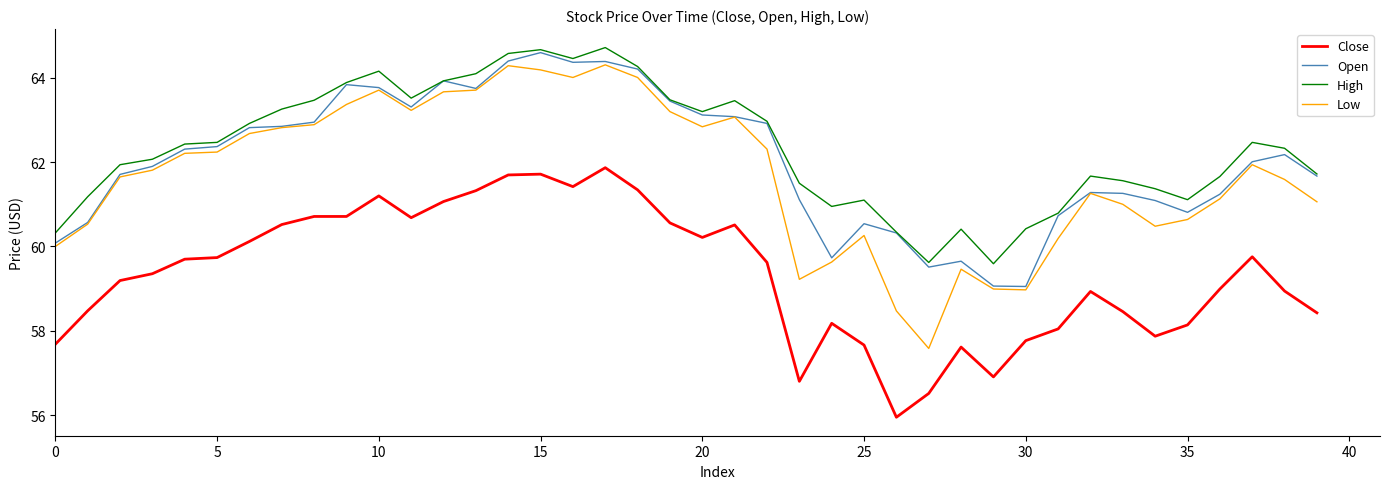

True or false: Low and Close intersect in this chart.

False